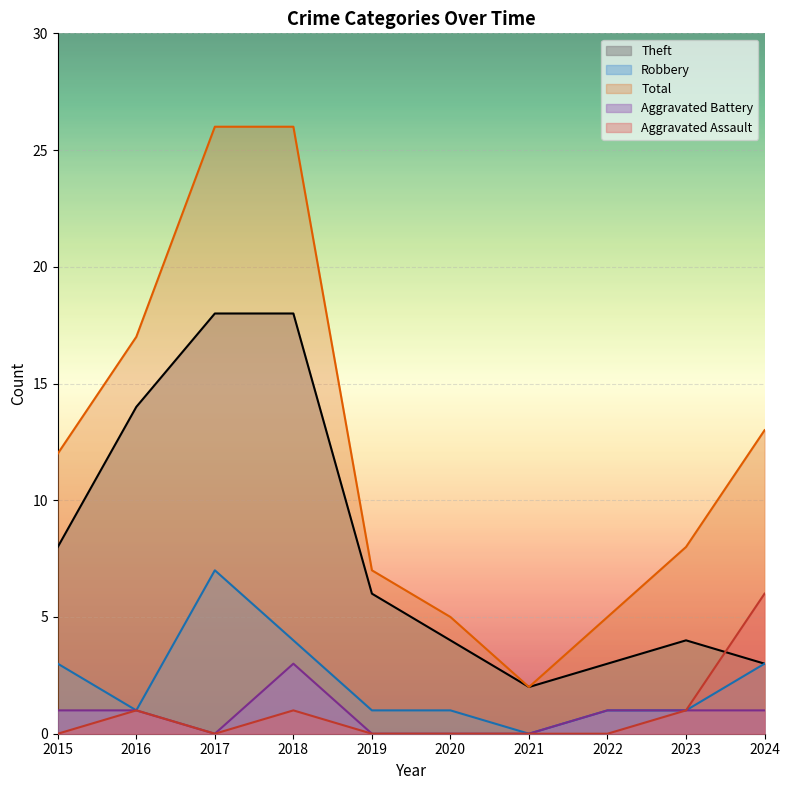

Read the Aggravated Battery value at 2022.

1